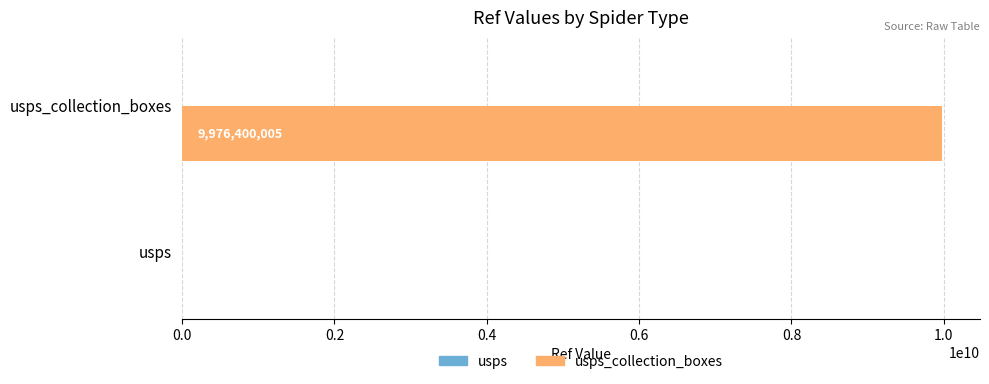

Which series has the largest total across all categories?

usps_collection_boxes